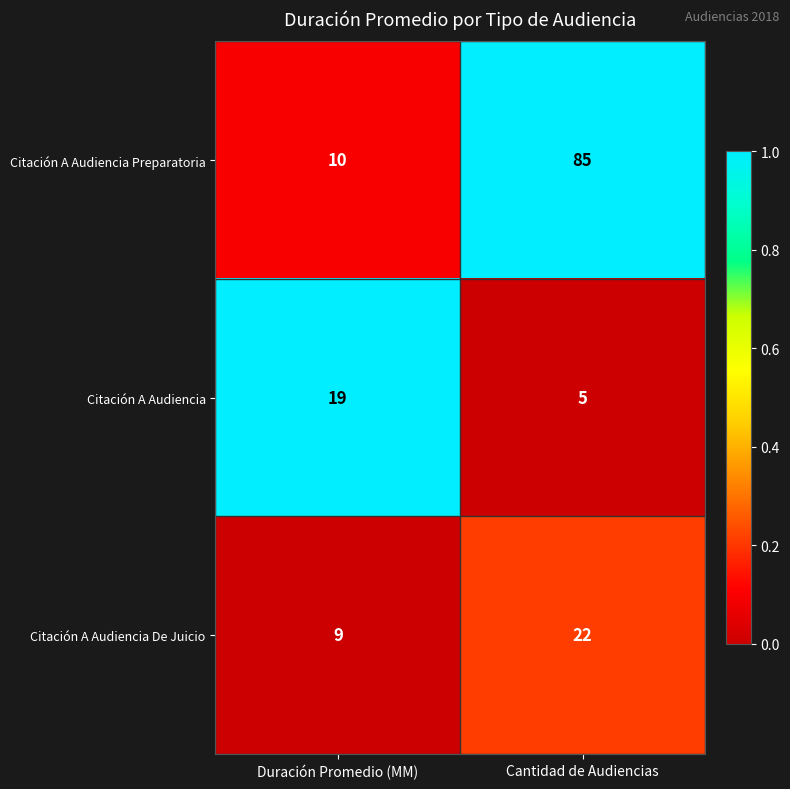

What is the difference between the maximum and minimum values in the Citación A Audiencia De Juicio series?

13